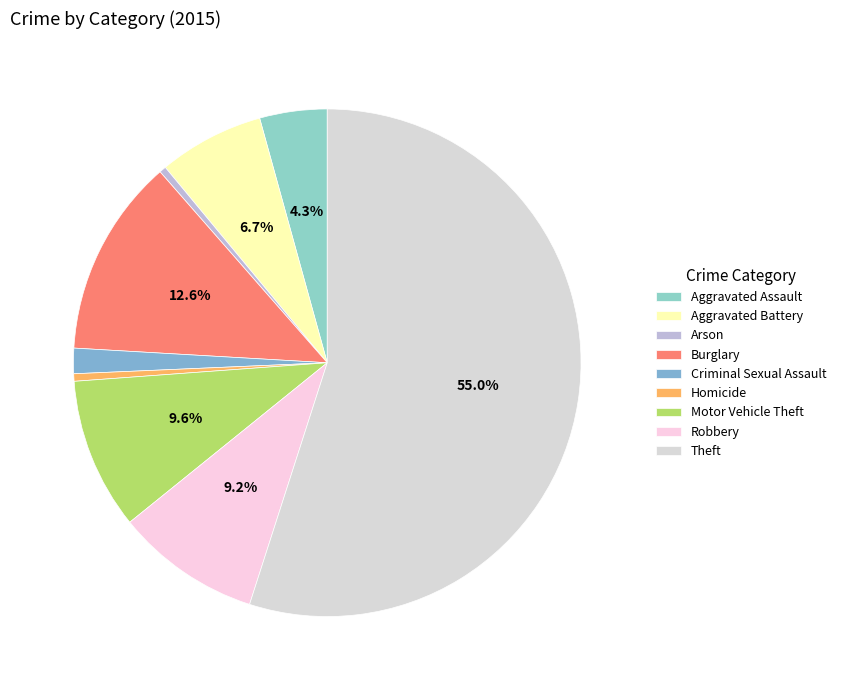

What percentage is the Aggravated Battery slice, to the nearest percent?

7%